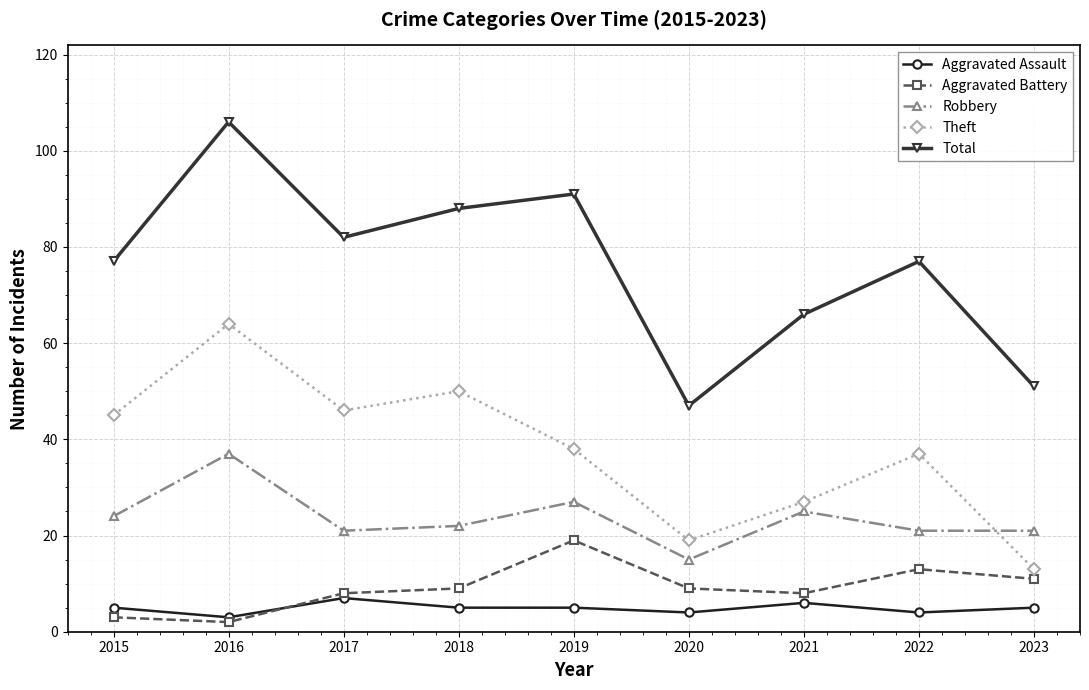

What is the value of the Robbery point at the 9th from the left?

21